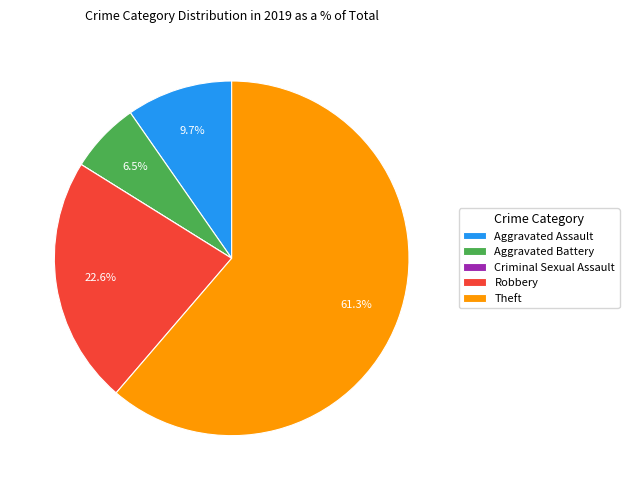

To the nearest percent, what percentage of the pie is Aggravated Assault?

10%